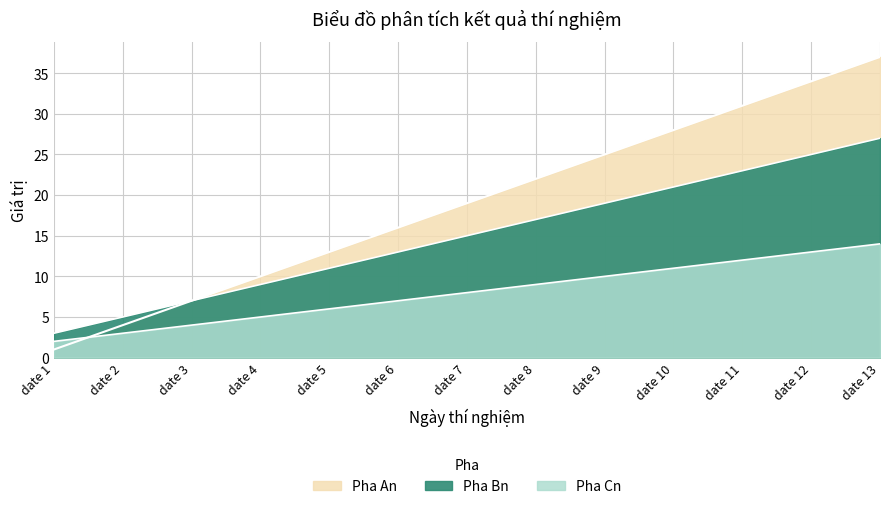

How many lines are shown in the chart?

3